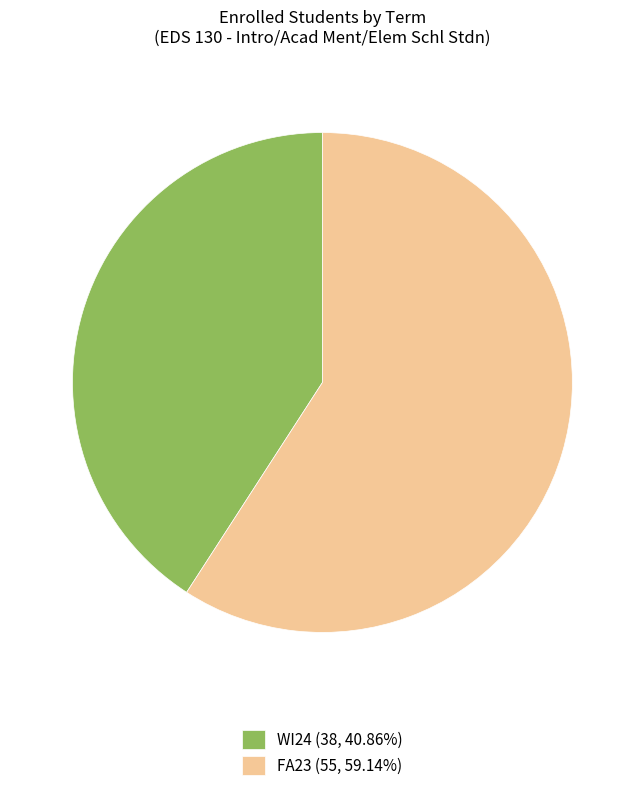

How many segments does this pie chart have?

2